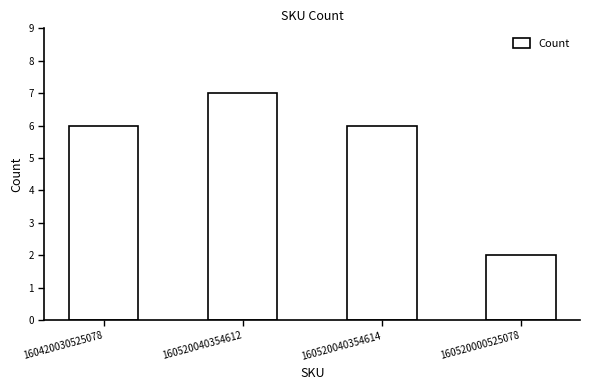

What is the sum of the values at 160420030525078 and 160520040354614?

12